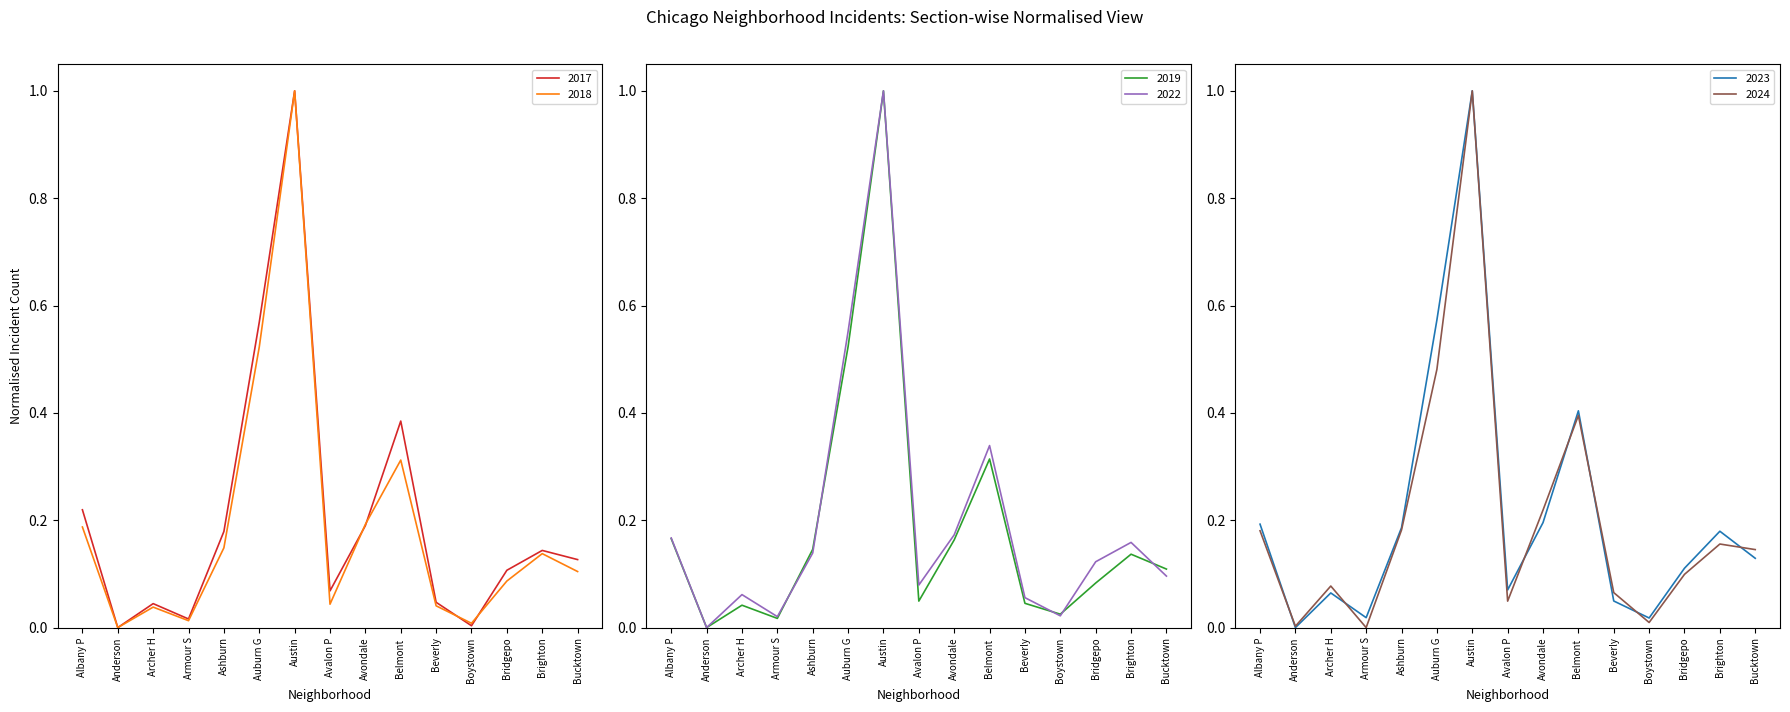

The value of 2017 at Beverly is 0.1. True or false?

False